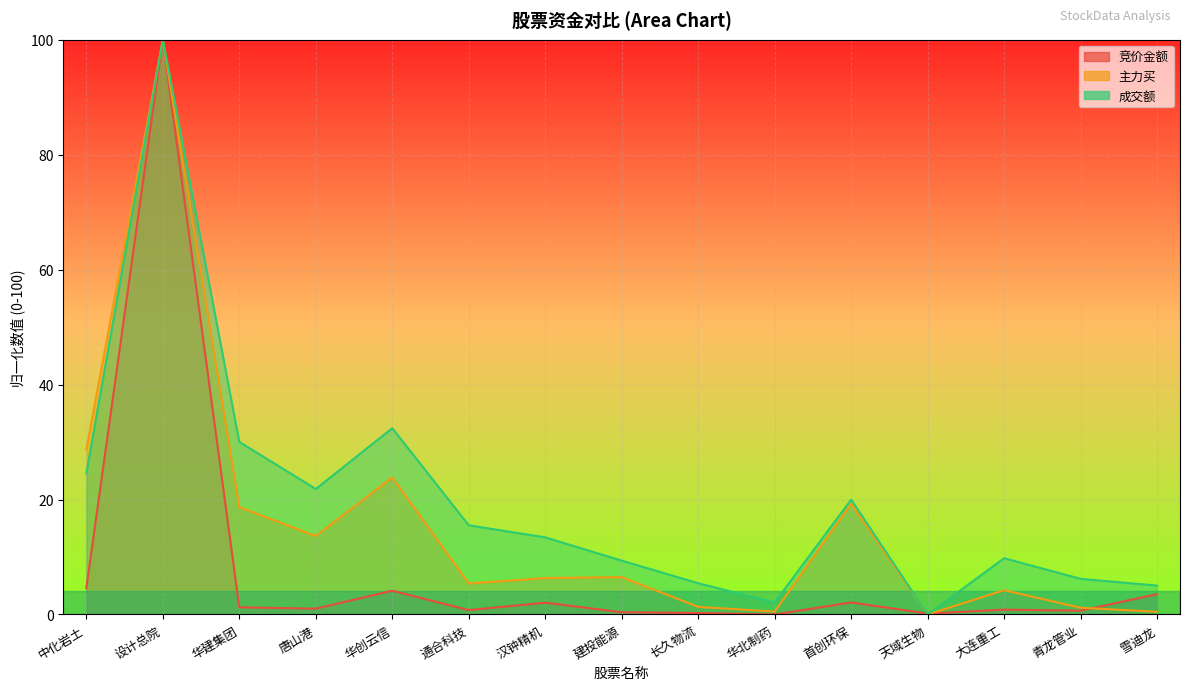

Between 华北制药 and 汉钟精机, which is larger?

汉钟精机